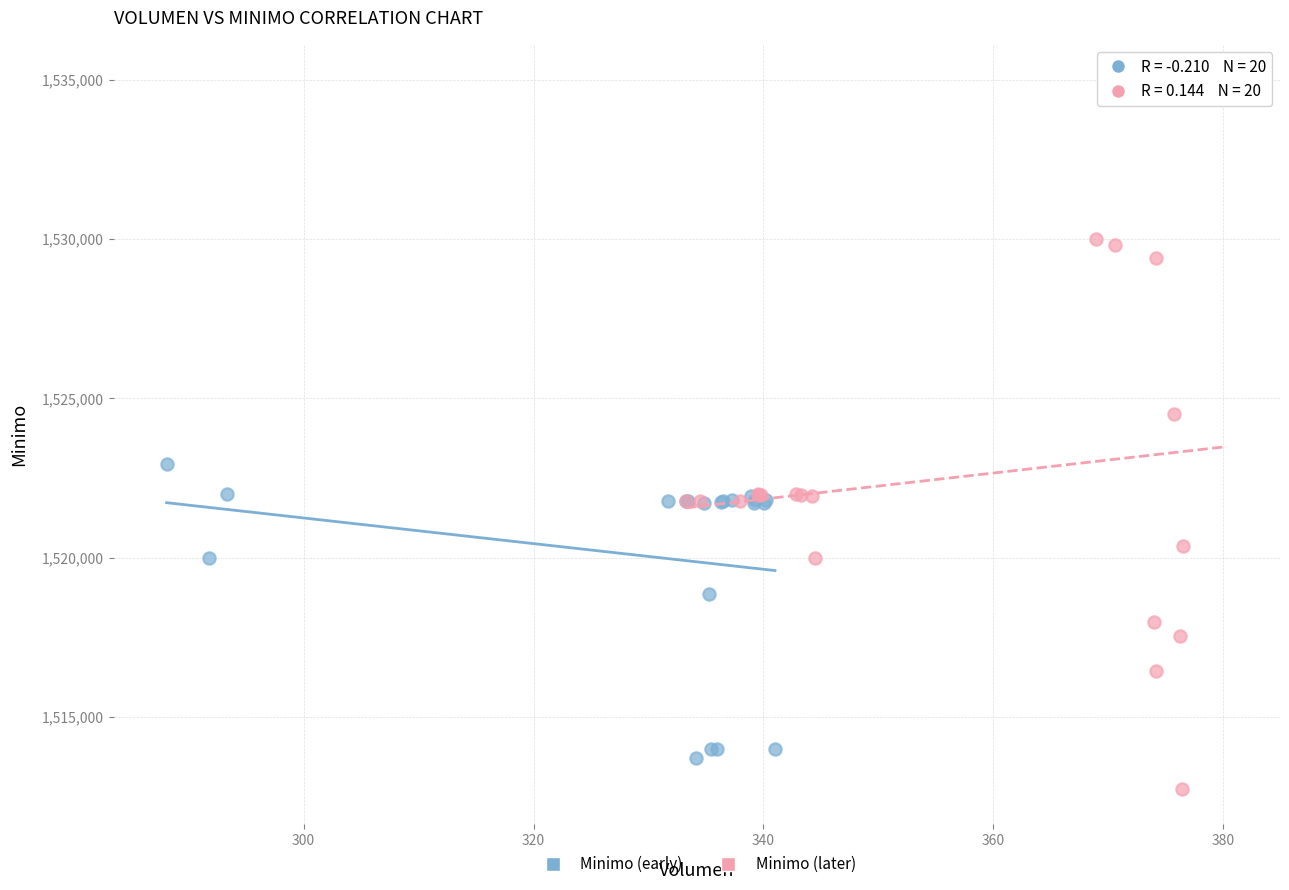

Which series reaches the minimum Y coordinate?

Minimo (later)